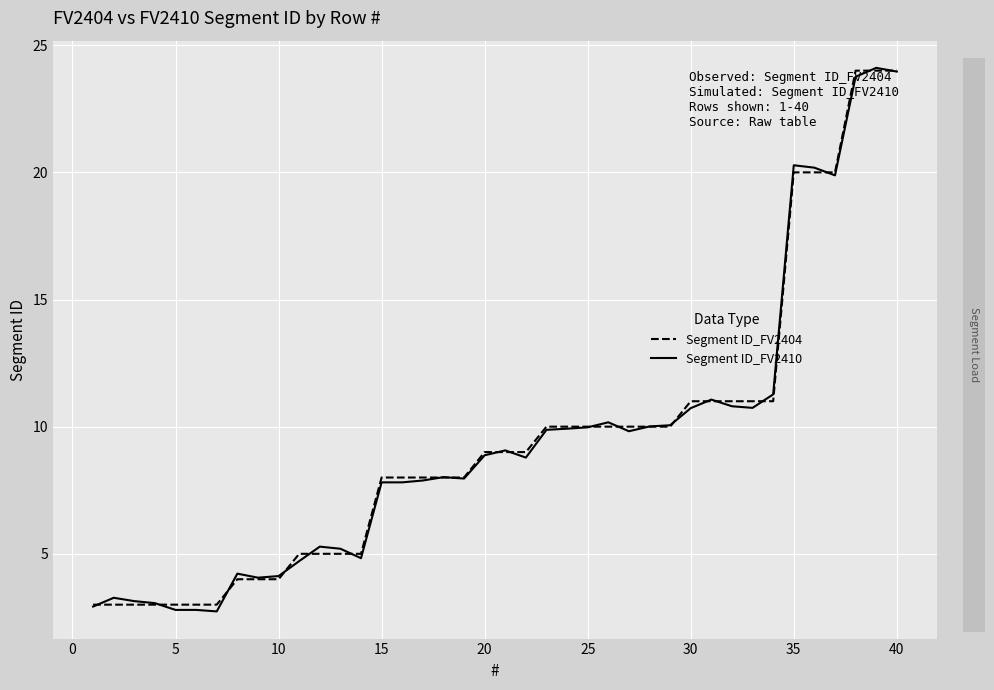

What is the maximum value for Segment ID_FV2410?

24.1